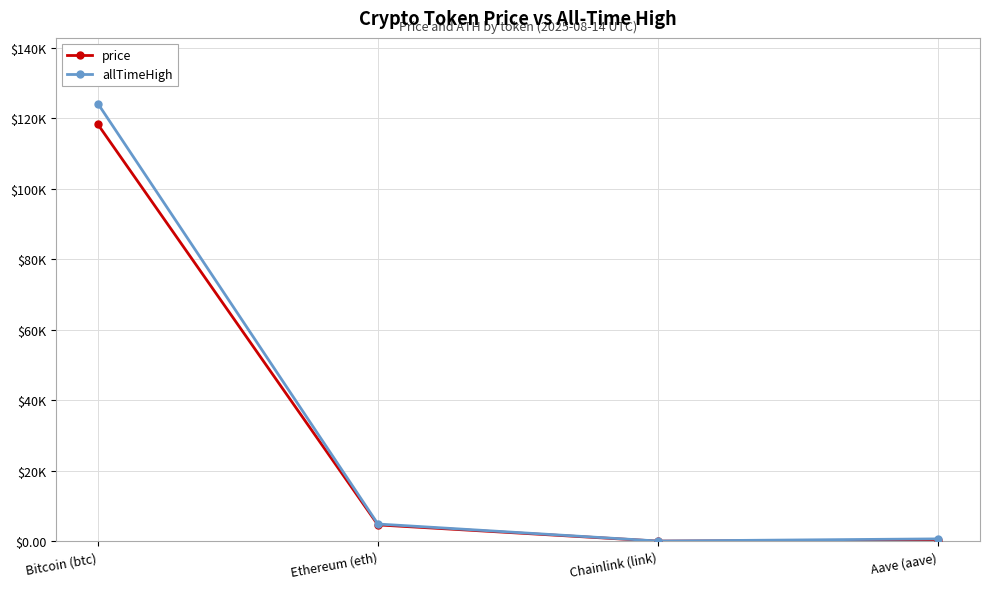

Which category has the lowest value across all series?

Chainlink (link)